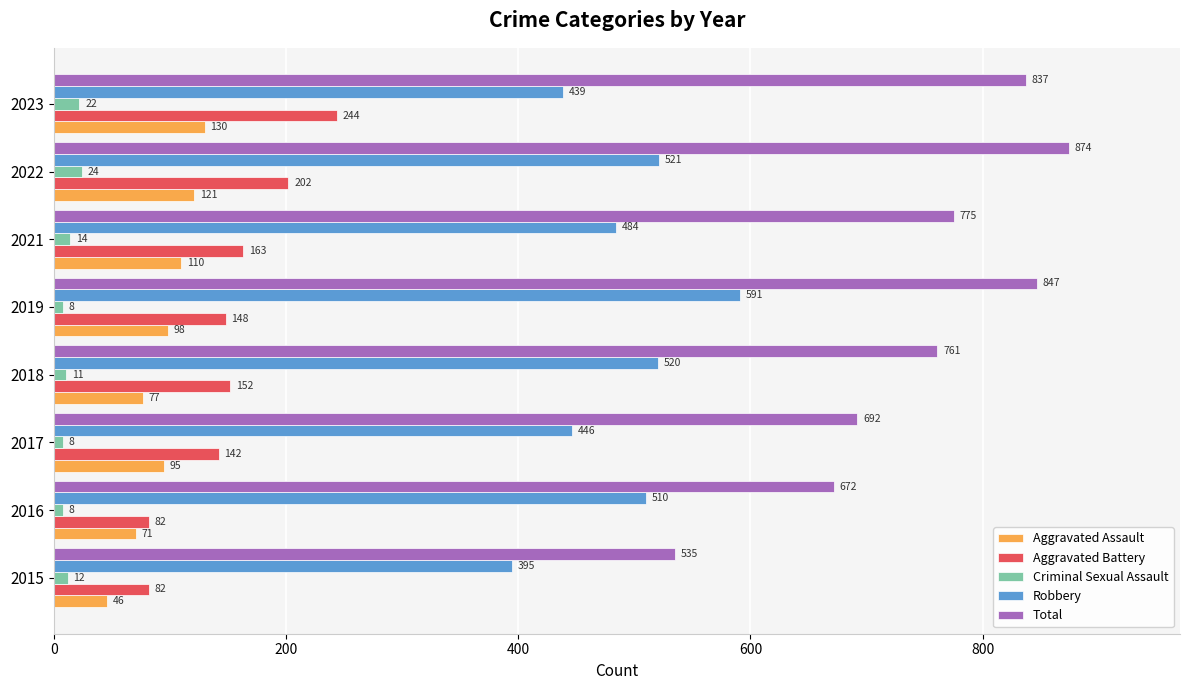

Which series has the largest range (max minus min)?

Total